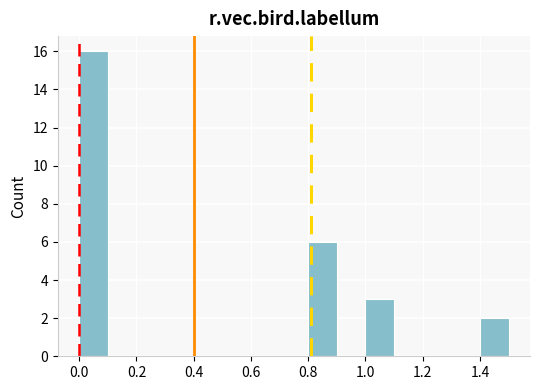

Reading left to right, transcribe this chart: for each bar, give the range it covers on the x-axis and its height. The values are not printed on the chart, so give them approximately, as read against the axis.

0.0 to 0.1: 16
0.1 to 0.2: 0
0.2 to 0.3: 0
0.3 to 0.4: 0
0.4 to 0.5: 0
0.5 to 0.6: 0
0.6 to 0.7: 0
0.7 to 0.8: 0
0.8 to 0.9: 6
0.9 to 1.0: 0
1.0 to 1.1: 3
1.1 to 1.2: 0
1.2 to 1.3: 0
1.3 to 1.4: 0
1.4 to 1.5: 2